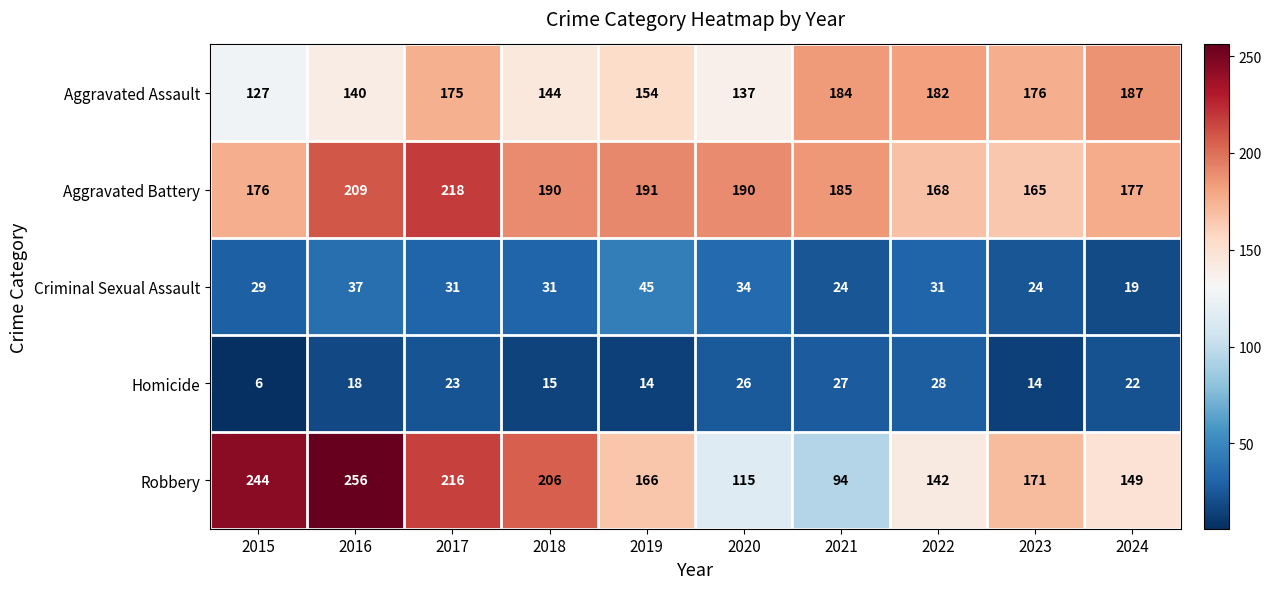

Is it true that Criminal Sexual Assault equals 37 at 2016?

True